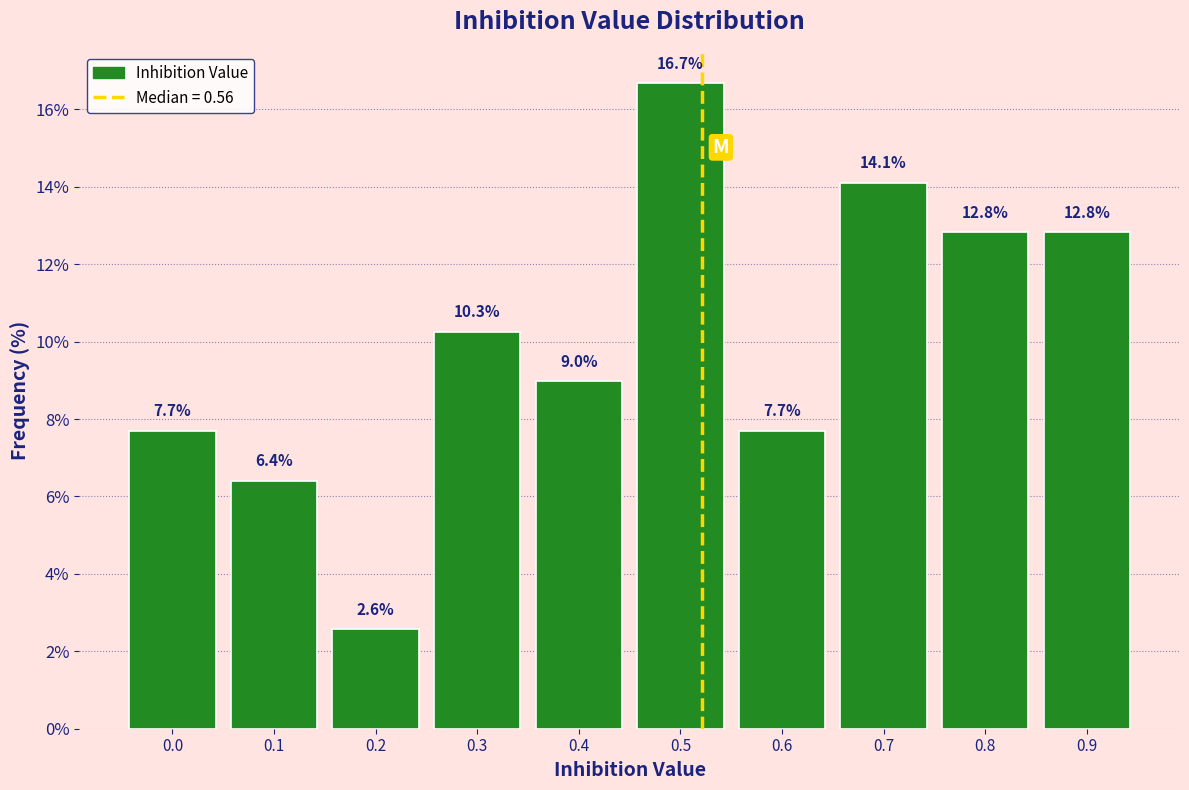

Reading right to left, list all the values displayed in this chart.

0.9=12.8	0.8=12.8	0.7=14.1	0.6=7.7	0.5=16.7	0.4=9.0	0.3=10.3	0.2=2.6	0.1=6.4	0.0=7.7